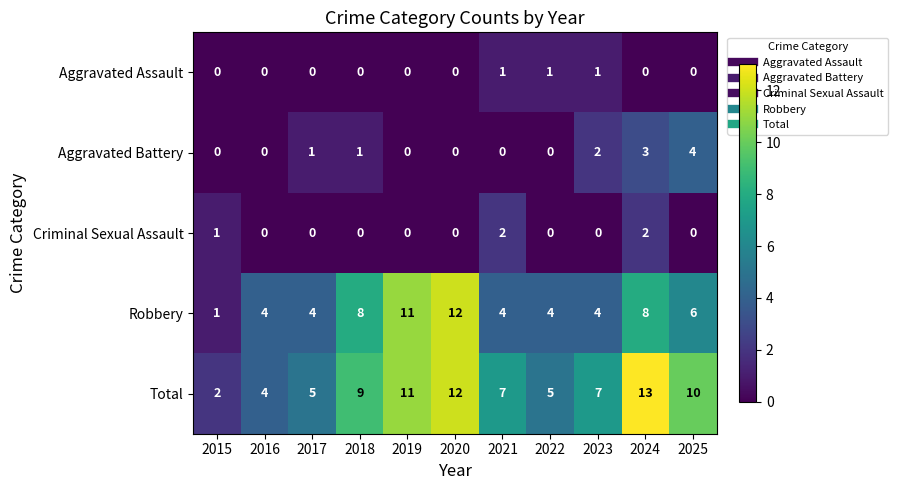

The Aggravated Assault series shows 1 at 2023. True or false?

True